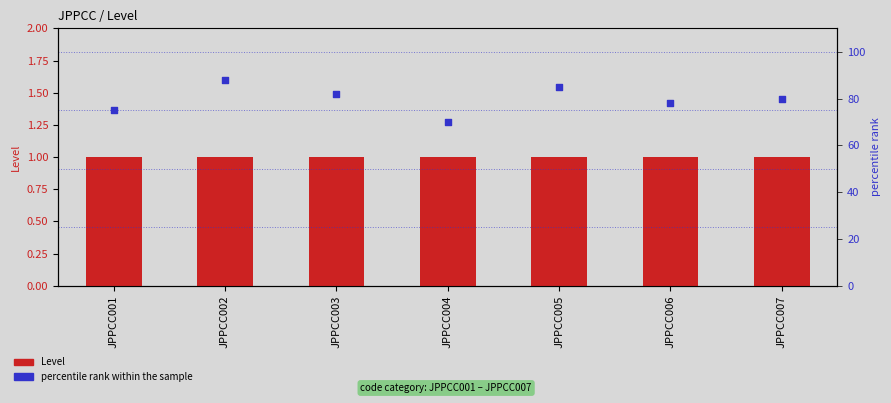

At how many categories does at least one series exceed 12?

7